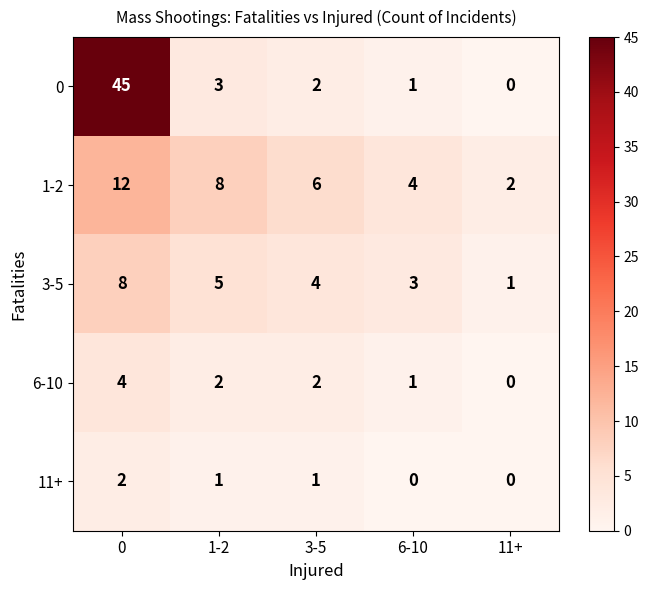

What is the difference between the highest and lowest values at 1-2?

7